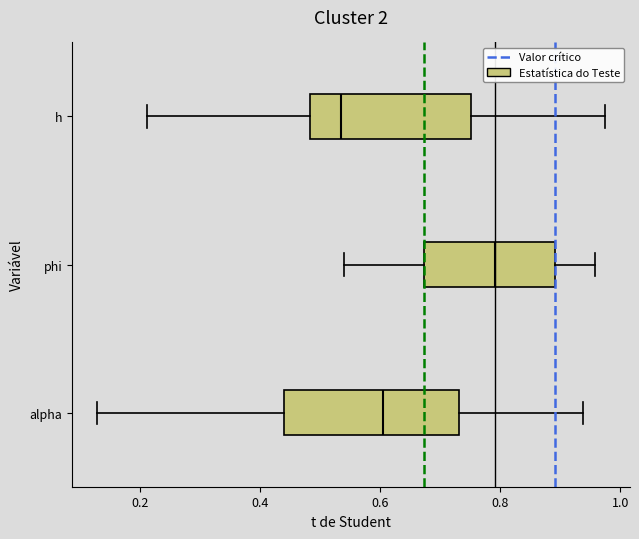

Reading bottom to top, transcribe this box plot: for each box, give where its median line is, the range the box spans, and where its two whiskers end, as read against the x-axis. The values are not printed on the chart, so give them approximately, as read against the axis.

alpha: median 0.60, box 0.44 to 0.74, whiskers 0.12 to 0.94
phi: median 0.80, box 0.68 to 0.90, whiskers 0.54 to 0.96
h: median 0.54, box 0.48 to 0.76, whiskers 0.22 to 0.98